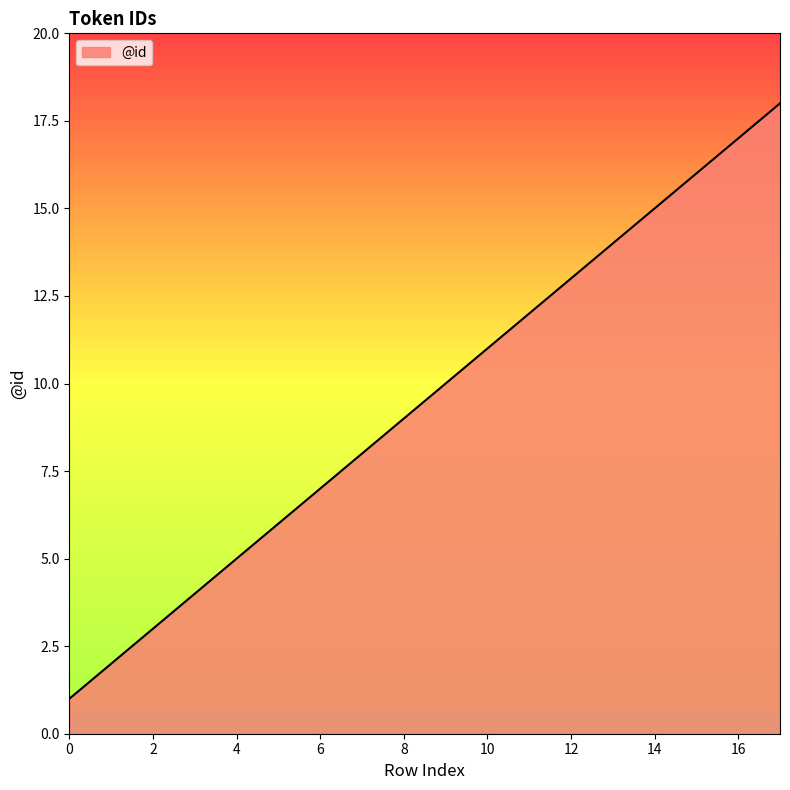

What is the maximum value shown in the chart?

18